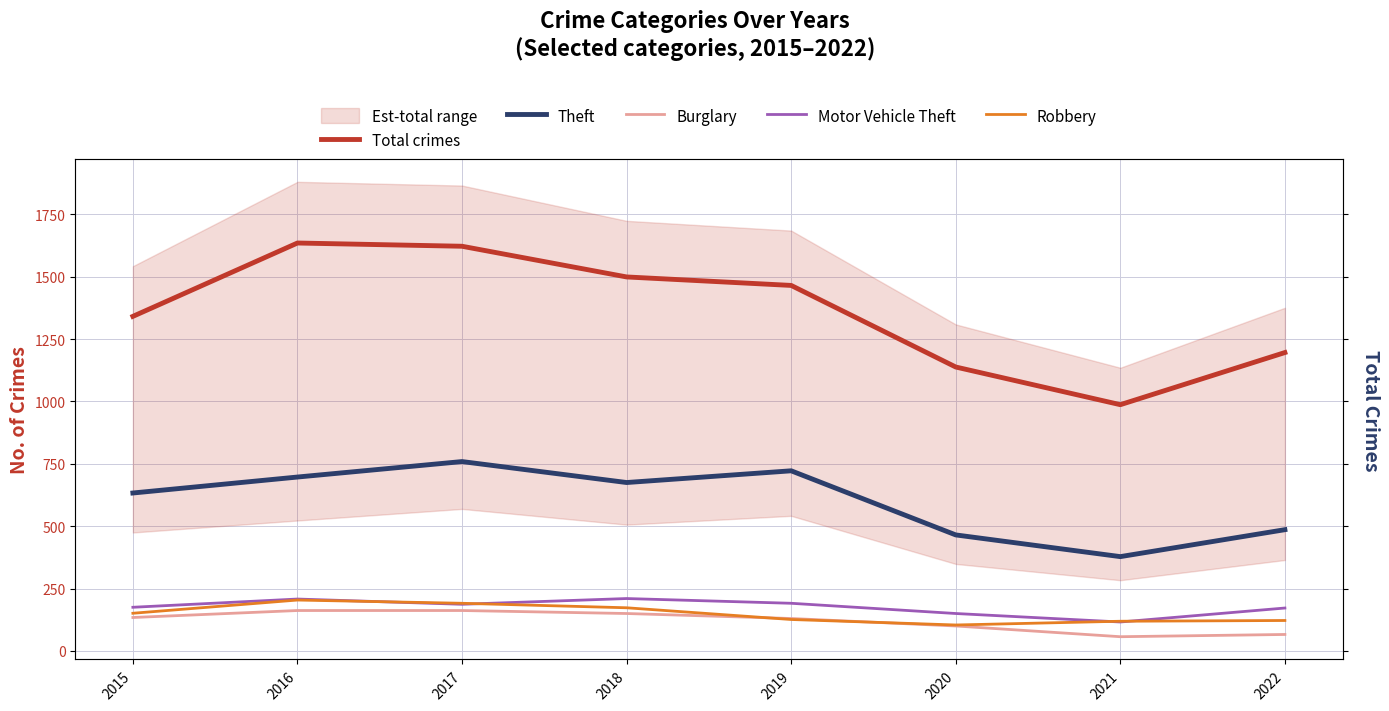

True or false: Theft has a value of 1287 at 2019.

False